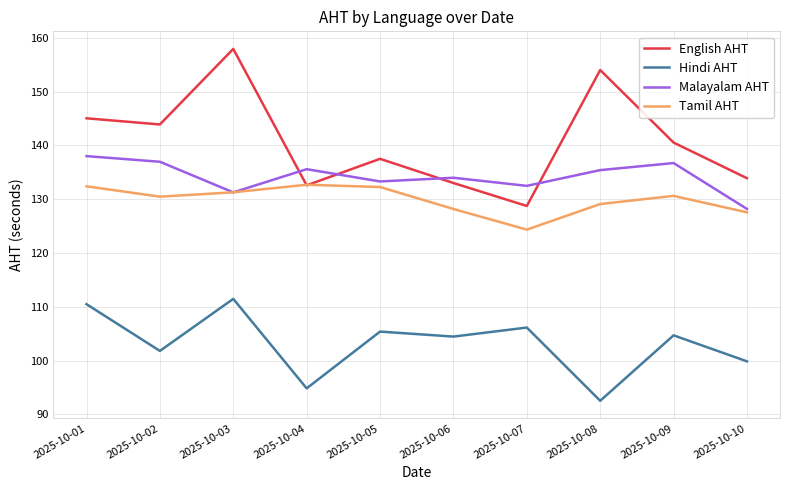

Is it true that Hindi AHT equals 138.6 at 2025-10-02?

False